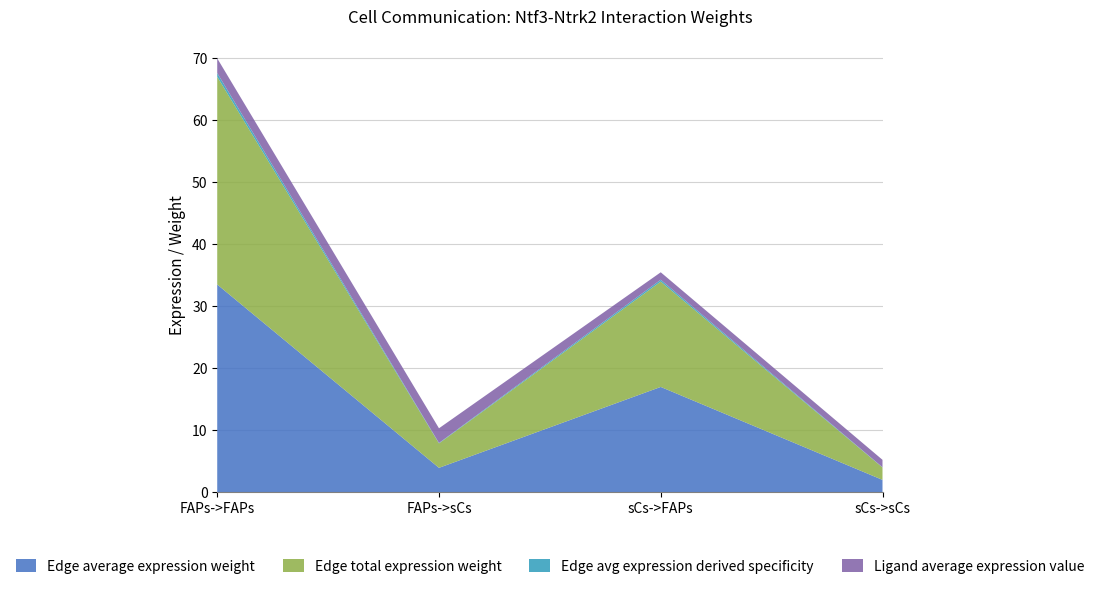

Reading right to left, list all the values displayed in this chart.

Edge average expression weight: sCs->sCs=2.0	sCs->FAPs=17.0	FAPs->sCs=3.9	FAPs->FAPs=33.5
Edge total expression weight: sCs->sCs=2.0	sCs->FAPs=17.0	FAPs->sCs=3.9	FAPs->FAPs=33.5
Edge avg expression derived specificity: sCs->sCs=0.0	sCs->FAPs=0.3	FAPs->sCs=0.1	FAPs->FAPs=0.6
Ligand average expression value: sCs->sCs=1.2	sCs->FAPs=1.2	FAPs->sCs=2.4	FAPs->FAPs=2.4